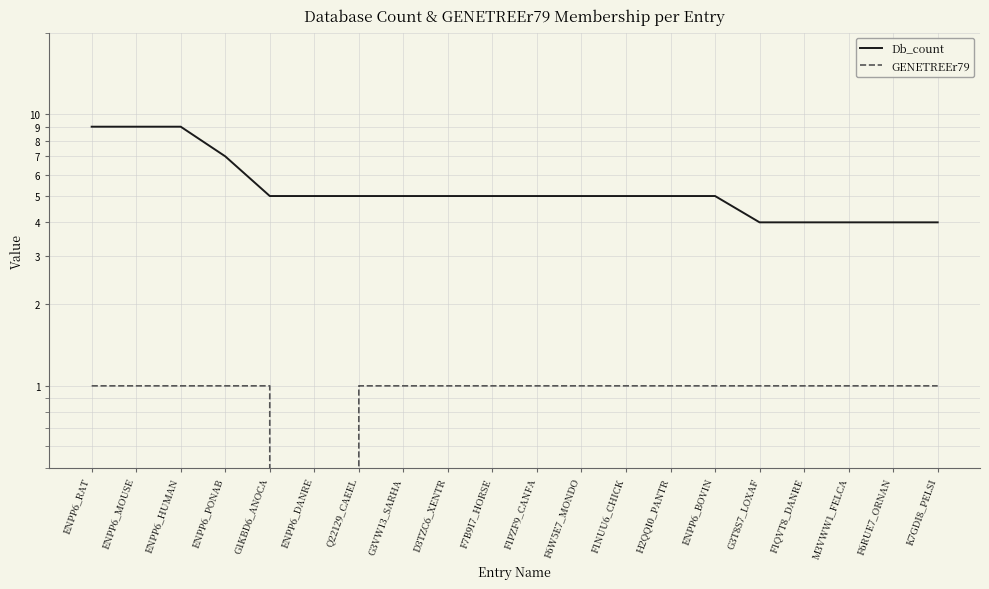

What is the label of the 15th point from the right?

ENPP6_DANRE